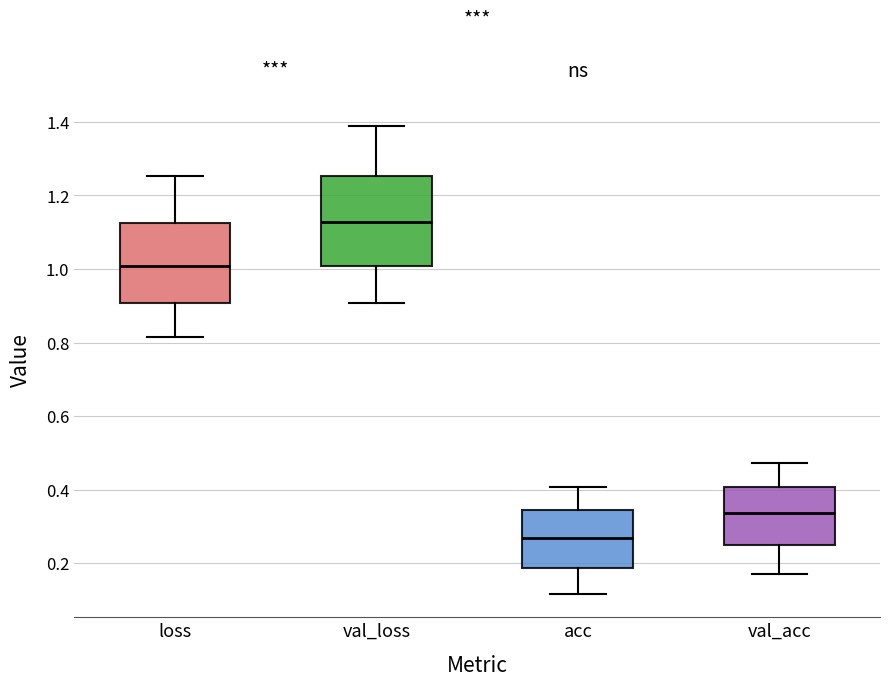

Reading left to right, transcribe this box plot: for each box, give where its median line is, the range the box spans, and where its two whiskers end, as read against the y-axis. The values are not printed on the chart, so give them approximately, as read against the axis.

loss: median 1.00, box 0.90 to 1.12, whiskers 0.82 to 1.26
val_loss: median 1.12, box 1.00 to 1.26, whiskers 0.90 to 1.38
acc: median 0.26, box 0.18 to 0.34, whiskers 0.12 to 0.40
val_acc: median 0.34, box 0.26 to 0.40, whiskers 0.18 to 0.48